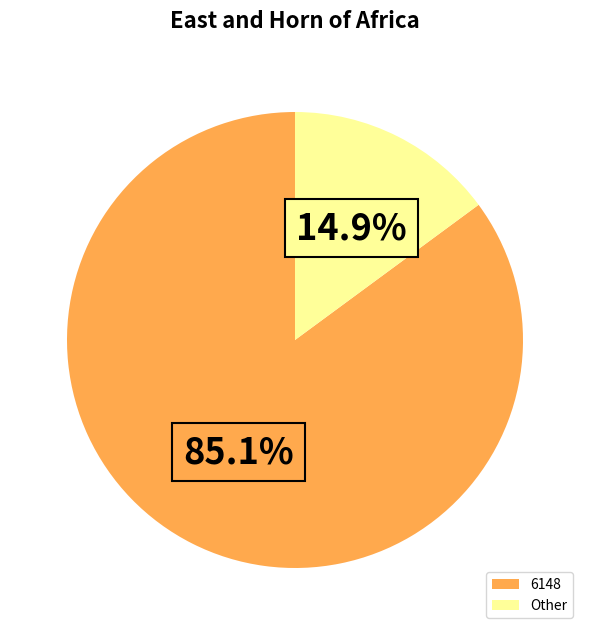

Do 6148 and Other together represent more than half of the pie?

Yes